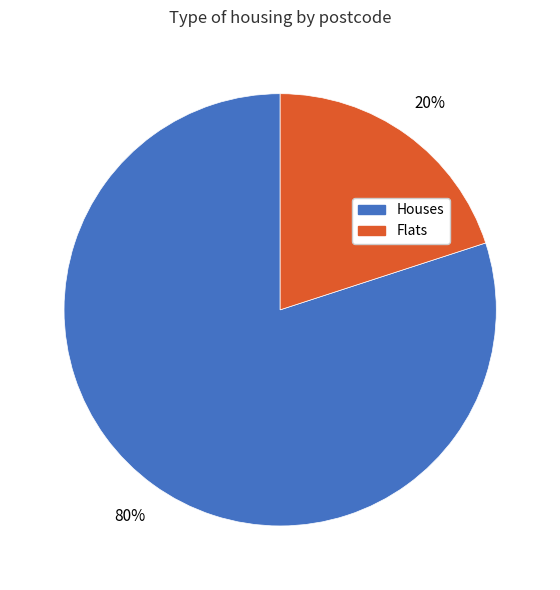

To the nearest percent, what is the difference between the largest and smallest slice percentages?

60%